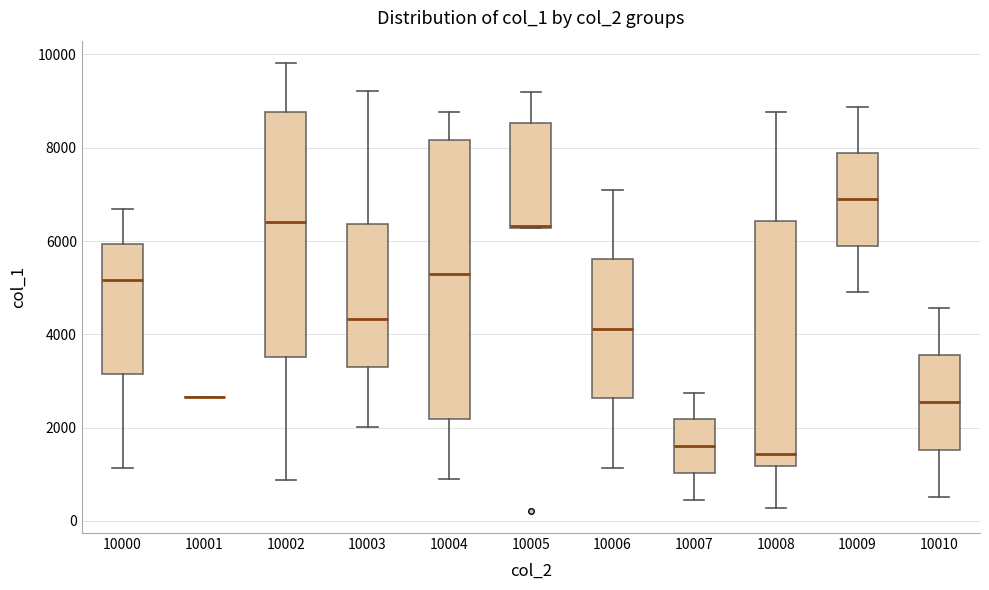

Comparing the boxes themselves (not the whiskers), which one is the tallest?

10004